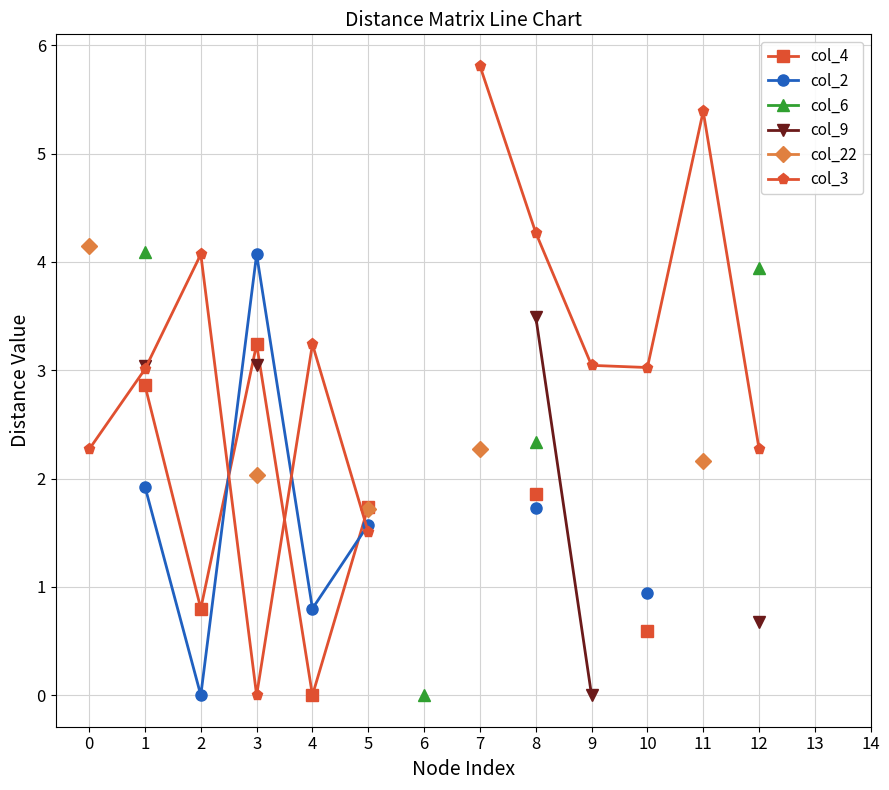

What is the value of the col_6 point at the 9th from the left?

2.3